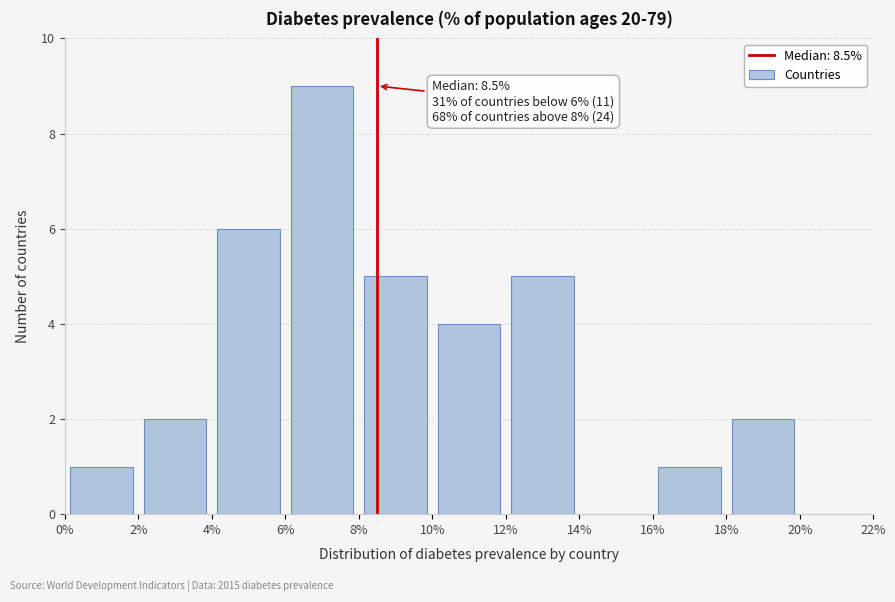

Over which range of the x-axis is the bar tallest?

6% to 8%